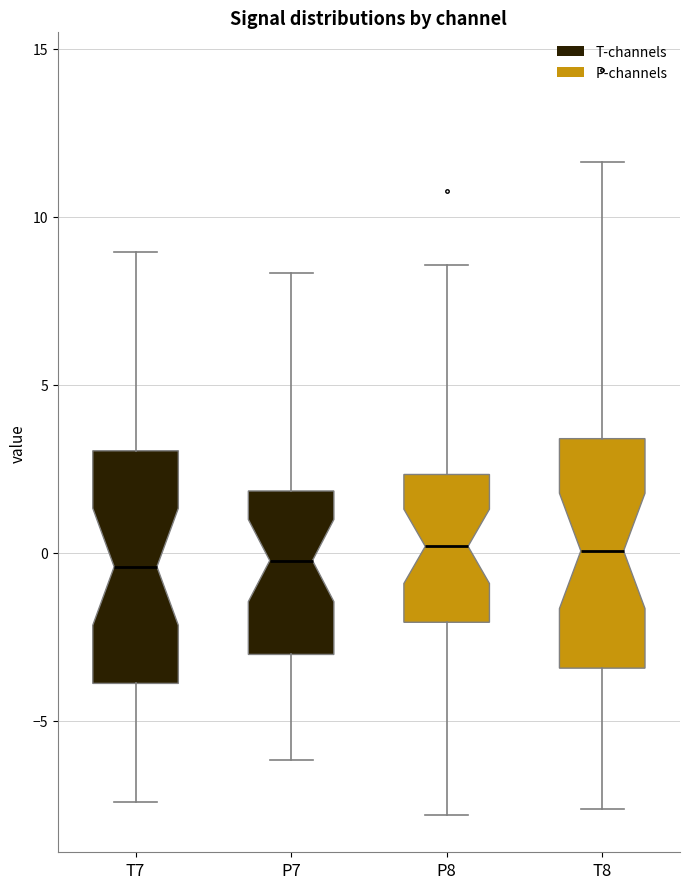

Reading left to right, read every box against the y-axis: the position of its median line, the range the box covers, and the ends of its whiskers. The values are not printed on the chart, so give them approximately, as read against the axis.

T7: median -0.5, box -4.0 to 3.0, whiskers -7.5 to 9.0
P7: median 0.0, box -3.0 to 2.0, whiskers -6.0 to 8.5
P8: median 0.0, box -2.0 to 2.5, whiskers -8.0 to 8.5
T8: median 0.0, box -3.5 to 3.5, whiskers -7.5 to 11.5